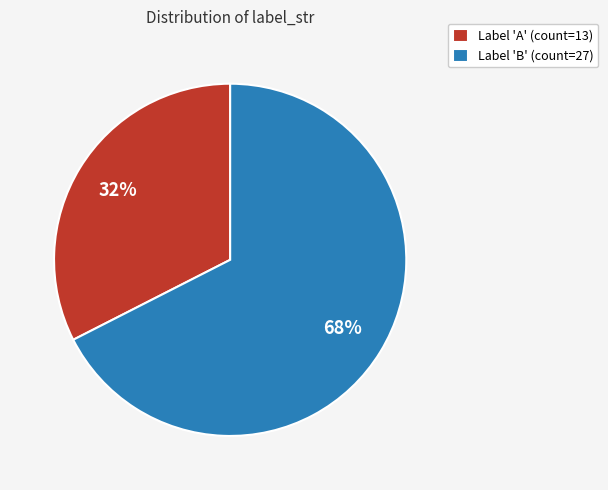

Rank the categories by value from highest to lowest.

Label 'B' (count=27), Label 'A' (count=13)